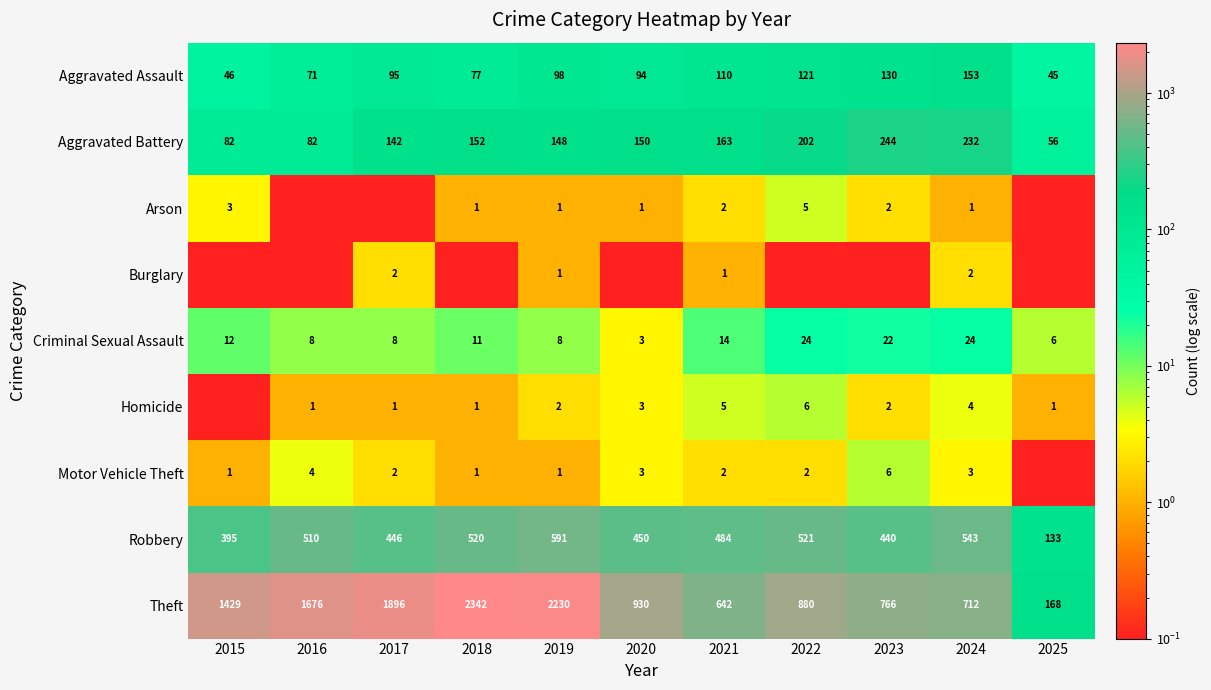

What is the lowest value of the Robbery series?

133.0